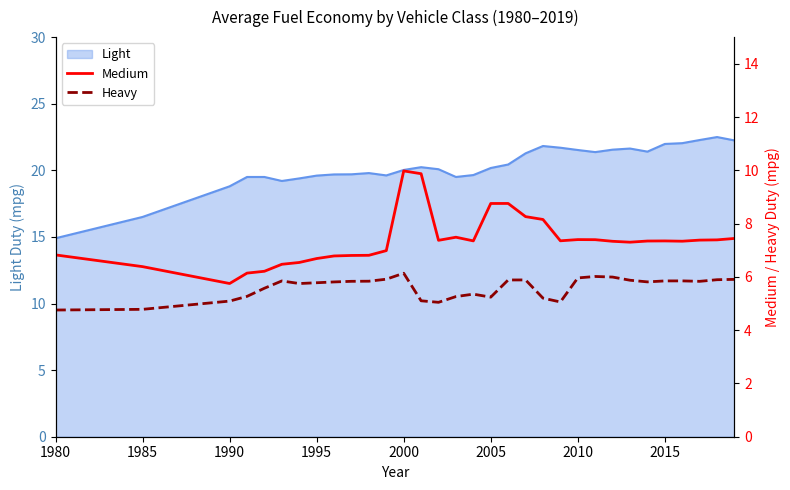

At which label does Light reach its minimum?

1980